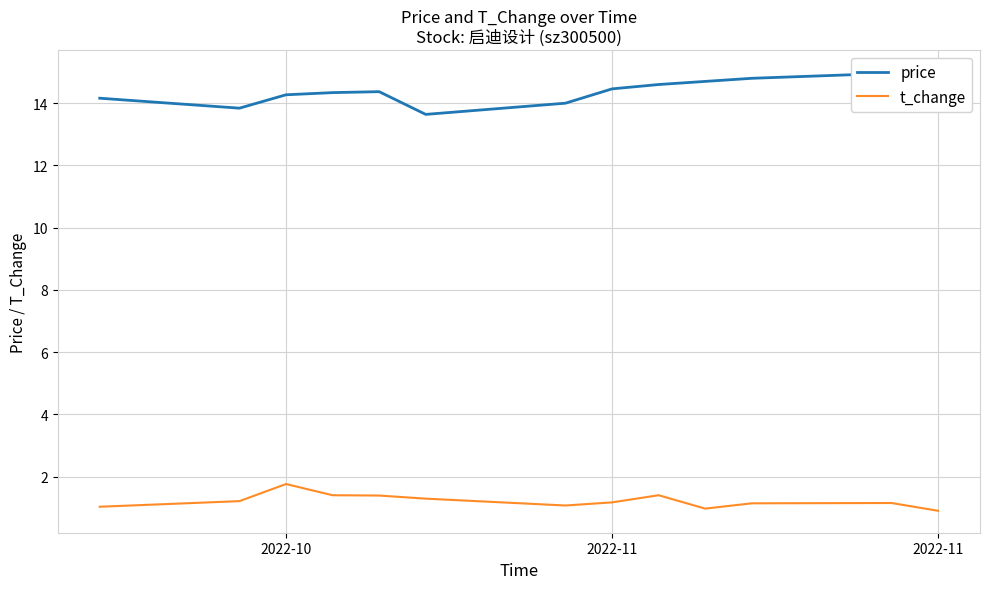

Between 2022-11 and 12, which series saw the biggest shift?

price